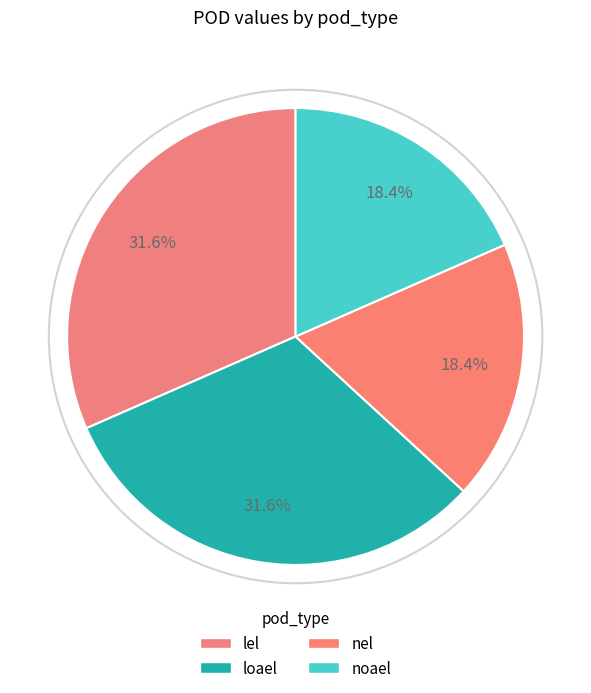

Count the number of slices in the pie.

4